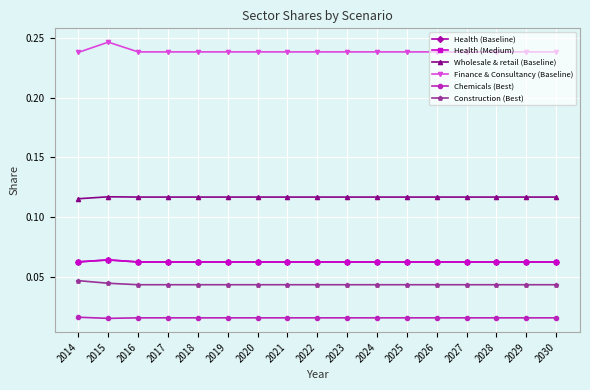

What is the spread (max minus min) of values at 2016?

0.2